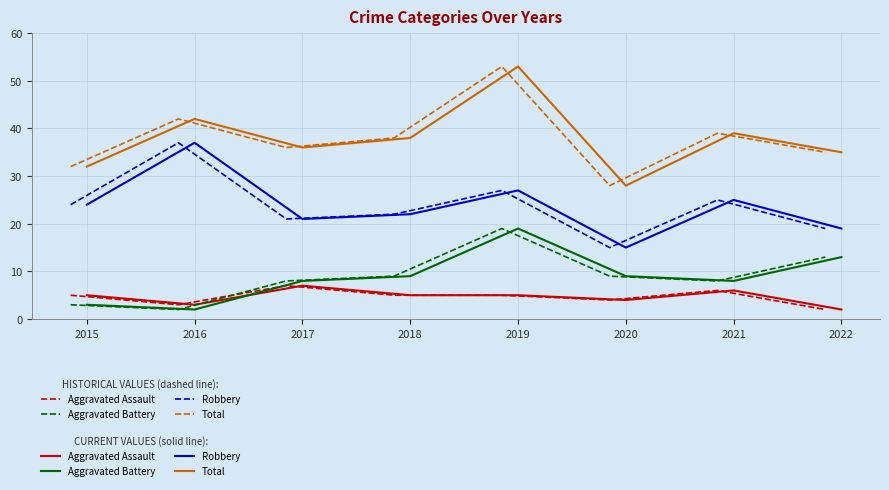

How many lines are shown in the chart?

4